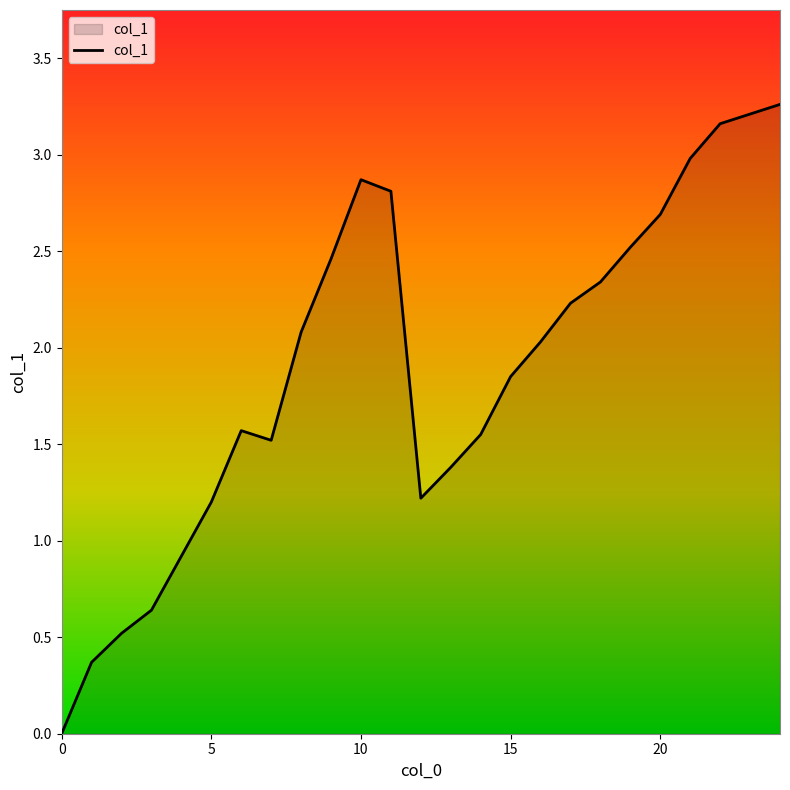

Rank the categories by value from highest to lowest.

24, 23, 22, 21, 10, 11, 20, 19, 9, 18, 17, 8, 16, 15, 6, 14, 7, 13, 12, 5, 4, 3, 2, 1, 0